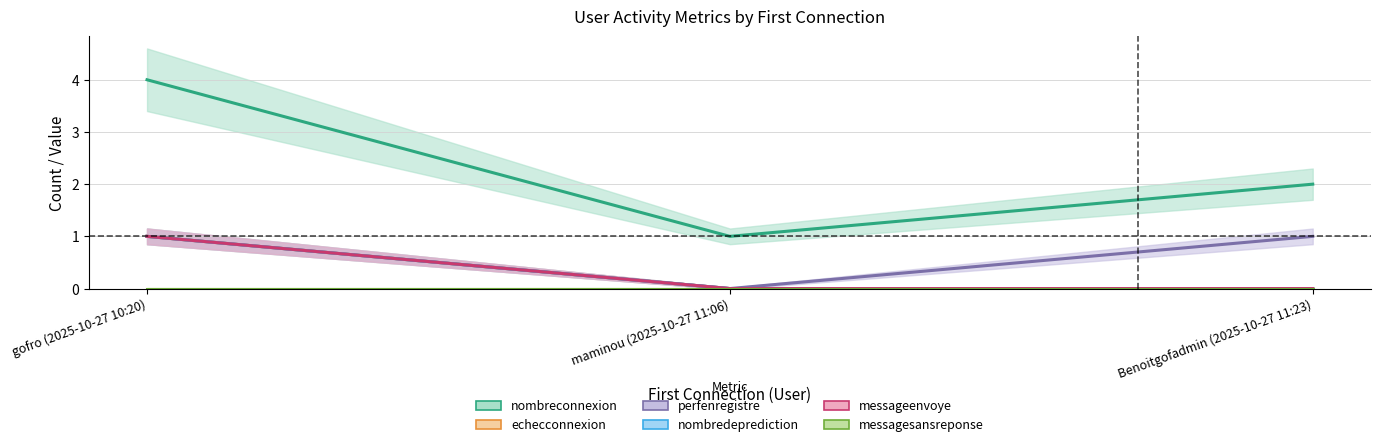

How many data points in nombreconnexion are less than 2?

1